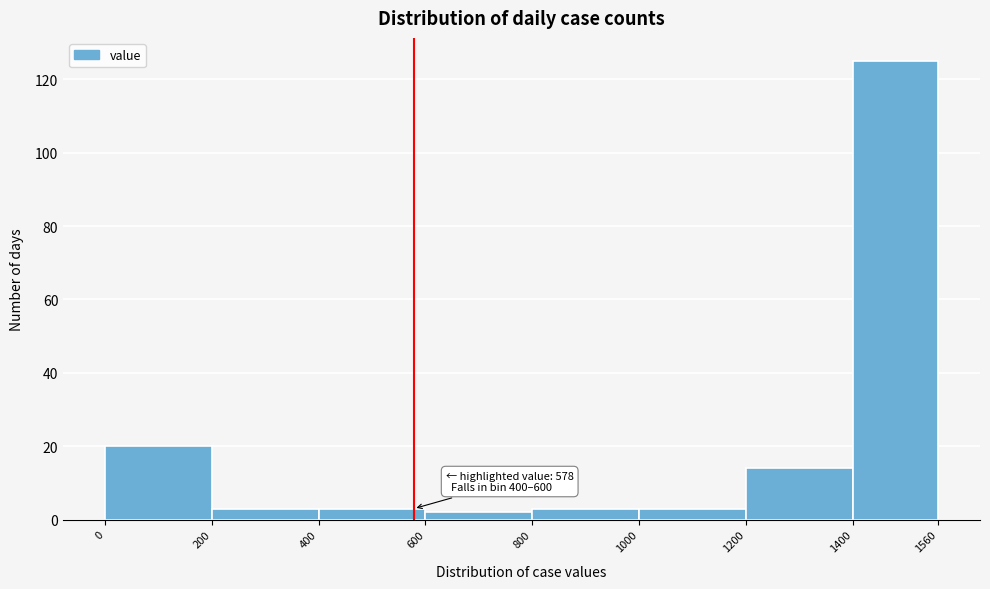

Which range on the x-axis has the tallest bar?

1400 to 1560